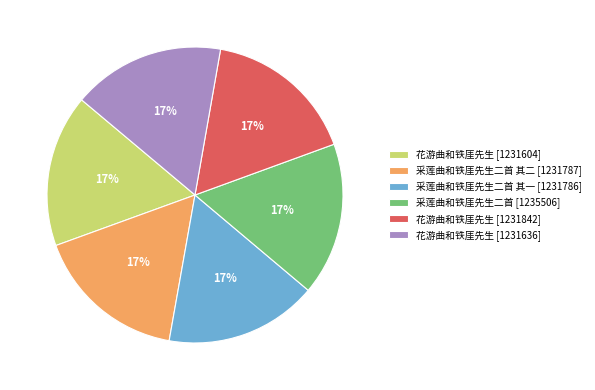

To the nearest percent, what is the average slice percentage?

17%